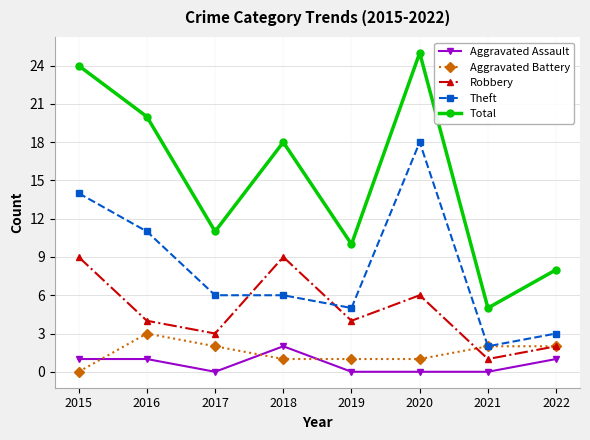

How many categories are shown in the chart?

8